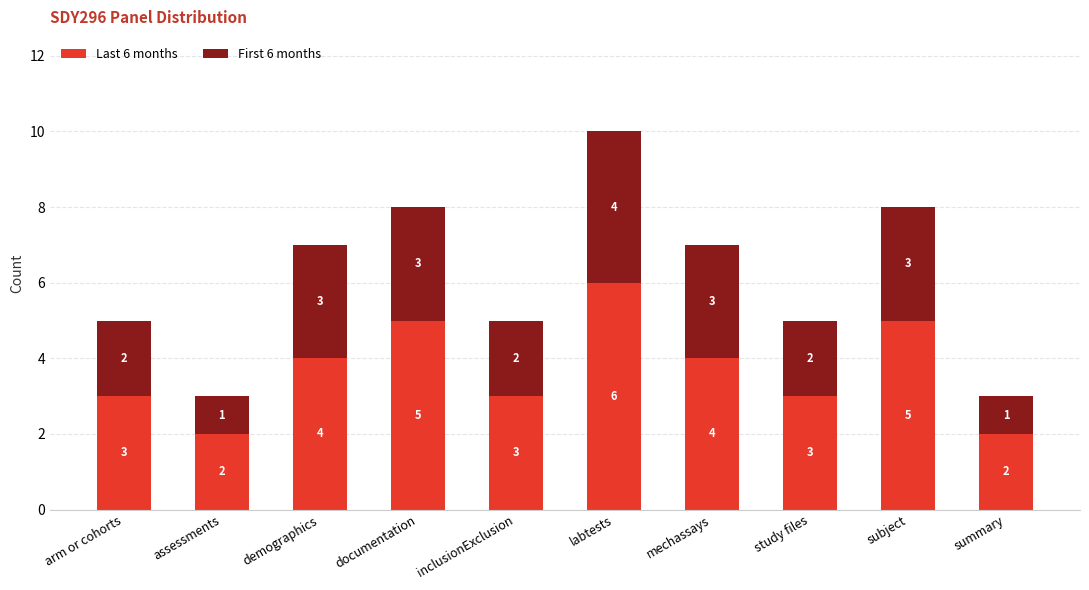

What is the total value across all series at mechassays?

7